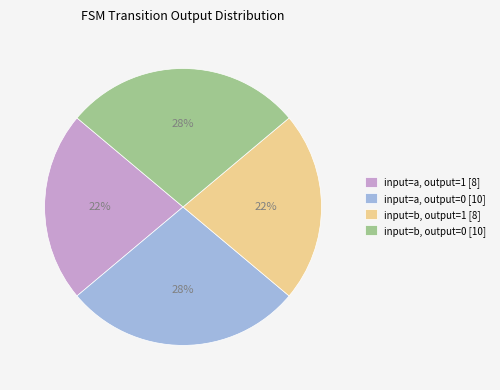

Is there any slice that represents more than half of the pie?

No